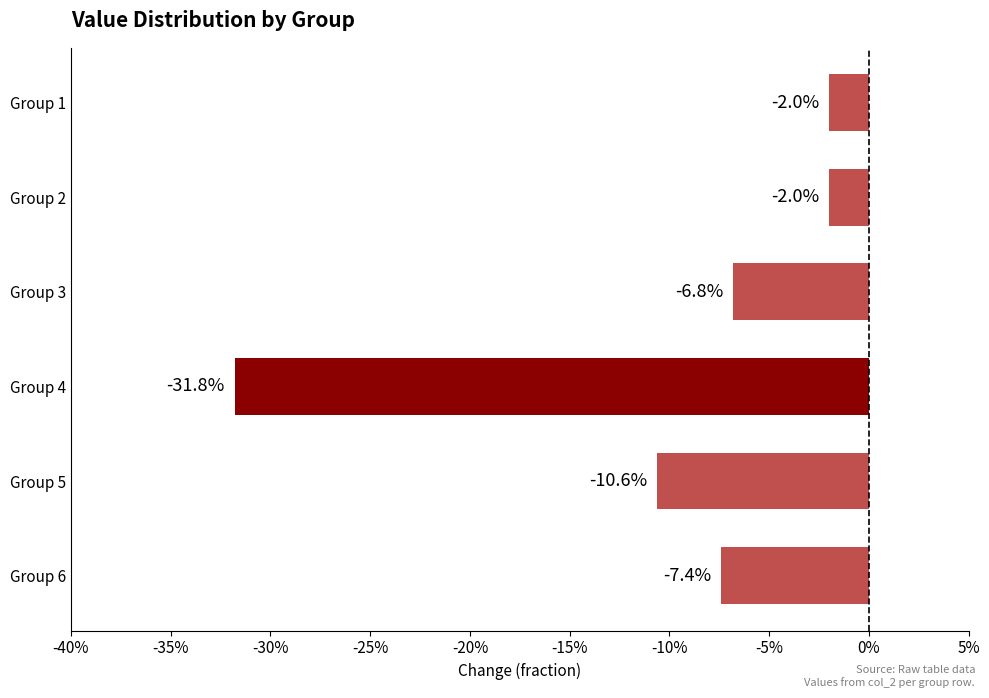

Are the bars horizontal?

Yes